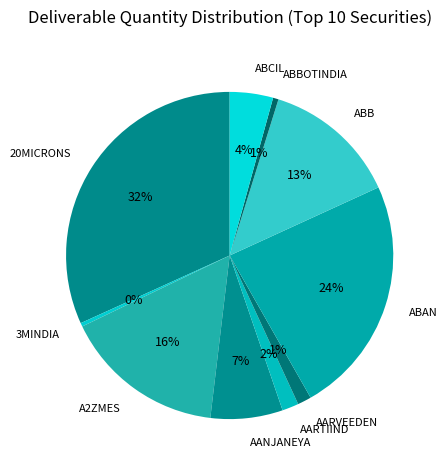

How many slices are in this pie chart?

10